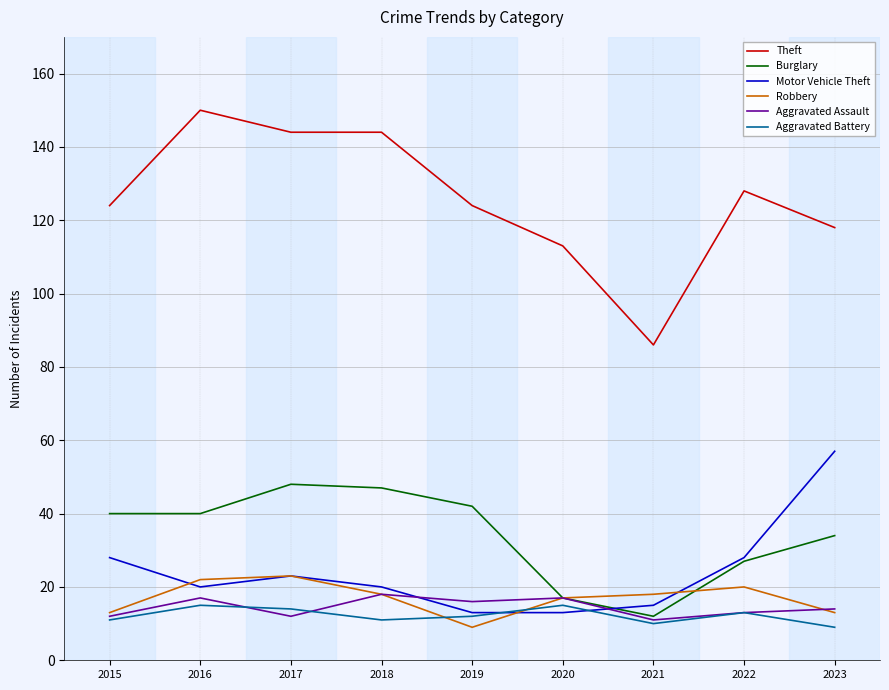

What is the difference between the second highest and minimum values in the Theft series?

58